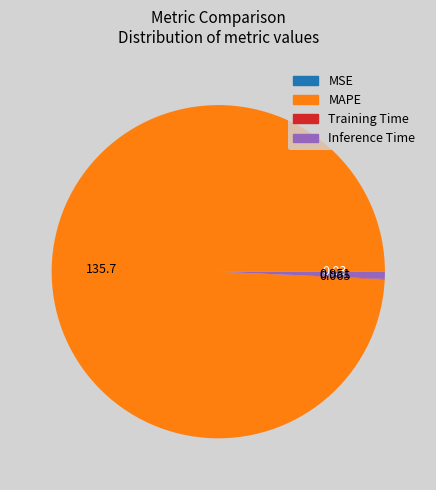

Does MAPE account for over 50% of the chart?

Yes